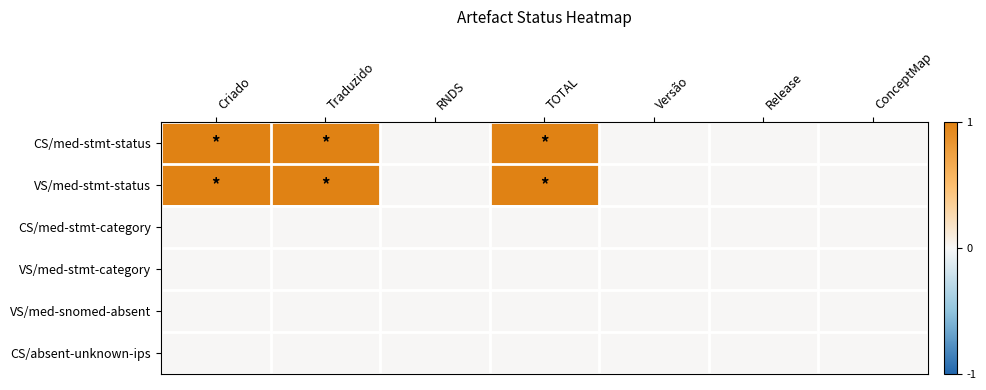

Rank the series at Criado from lowest to highest value.

CS/med-stmt-category, VS/med-stmt-category, VS/med-snomed-absent, CS/absent-unknown-ips, CS/med-stmt-status, VS/med-stmt-status